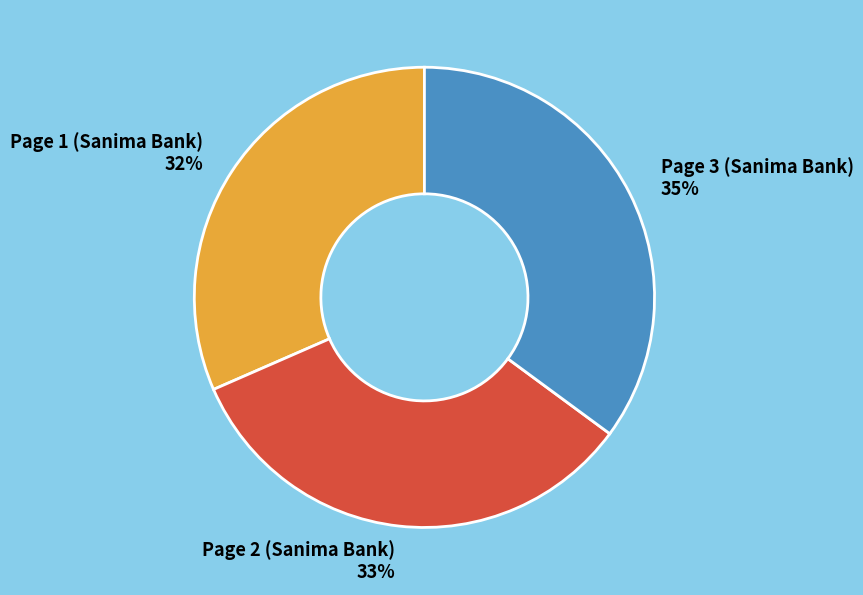

Is there a majority slice in this chart?

No